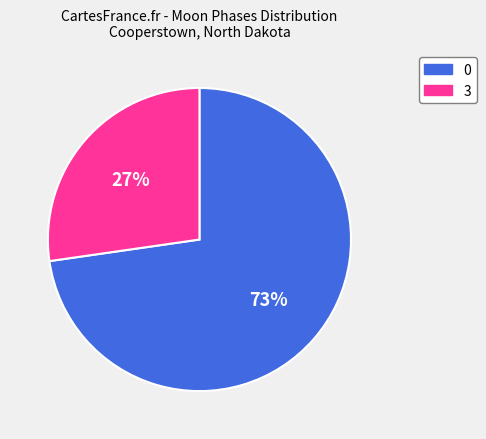

How many segments does this pie chart have?

2